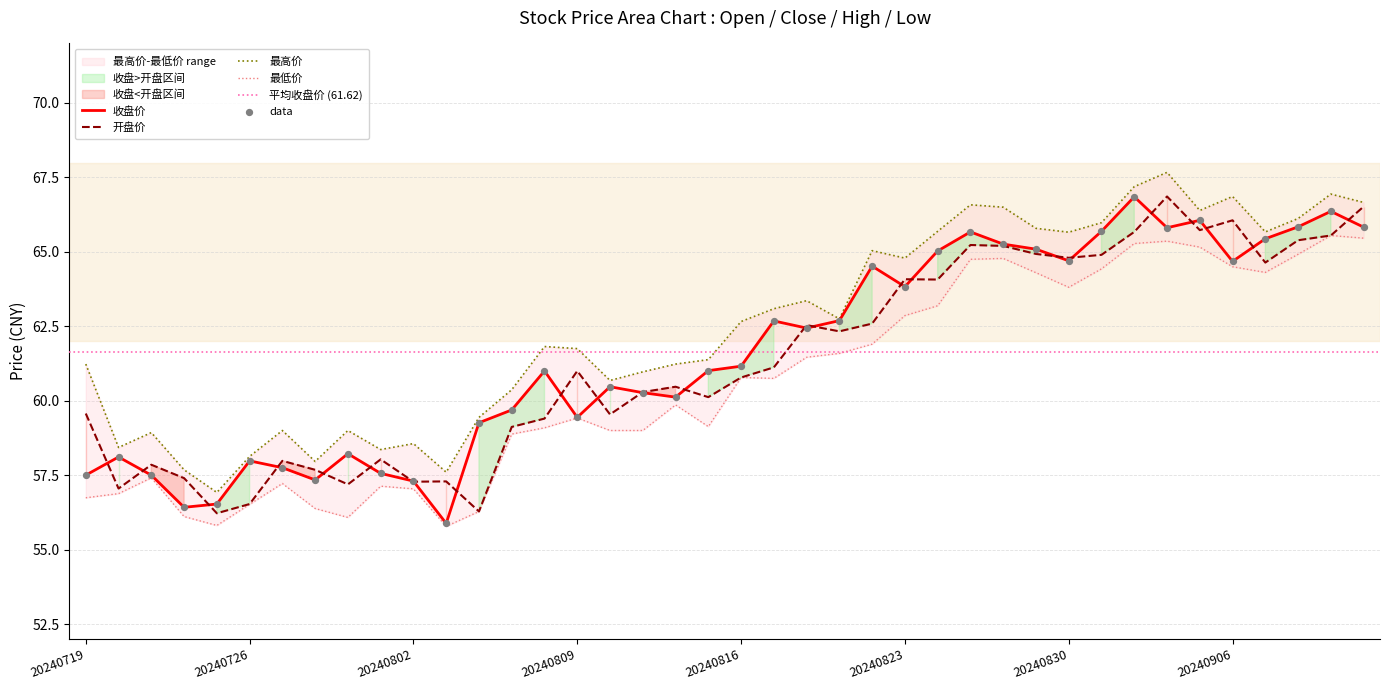

Is the value of 开盘价 at 20240814 greater than the value of 最高价 at 20240911?

No